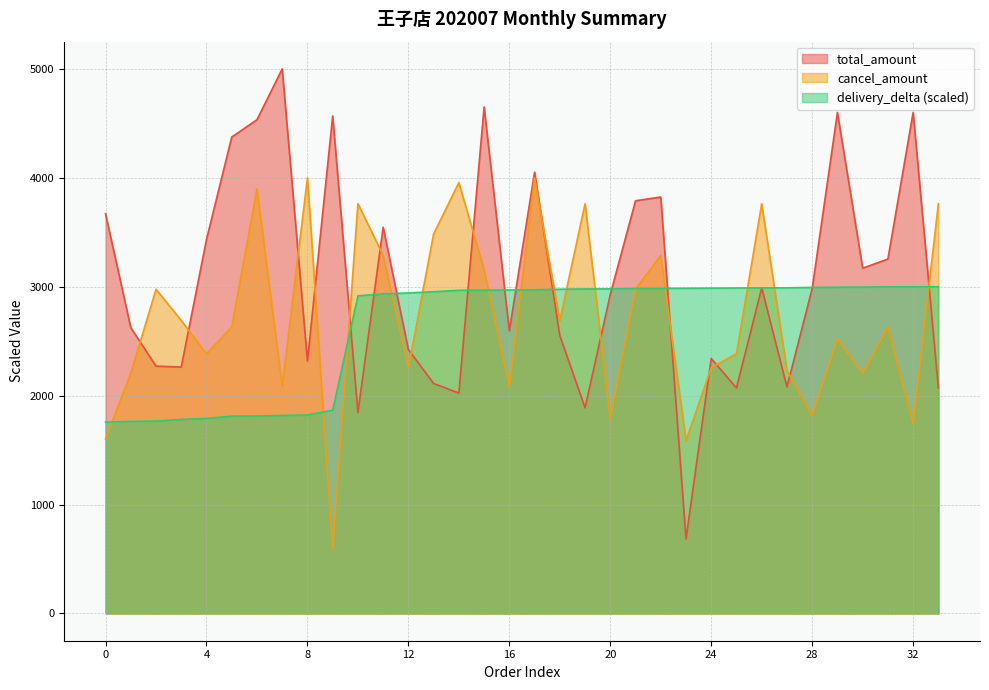

What is the sum of all cancel_amount values?

92446.0